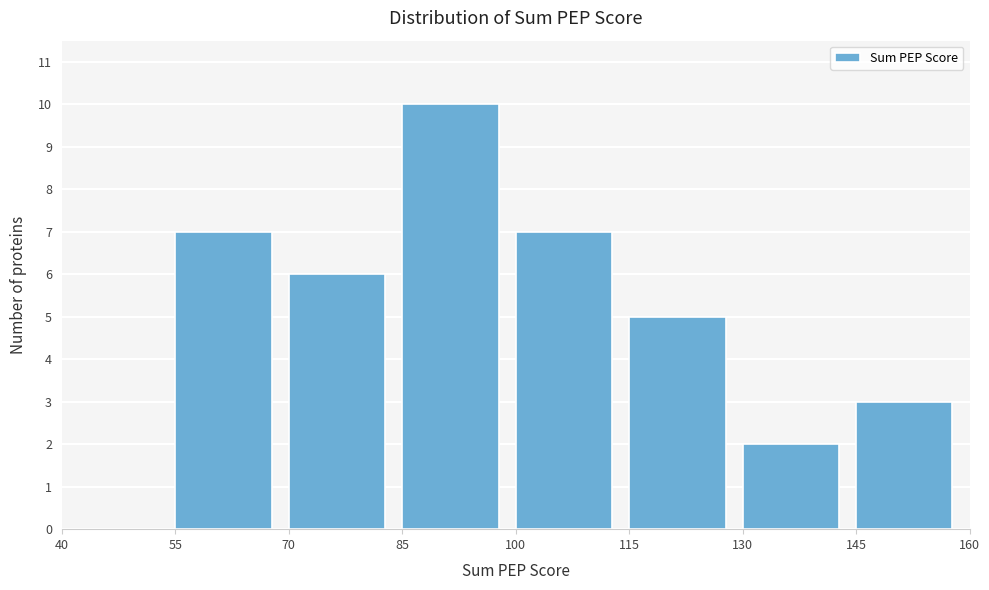

Reading left to right, list every bar in this chart as the range it spans on the x-axis followed by its height. The values are not printed on the chart, so give them approximately, as read against the axis.

40 to 55: 0
55 to 70: 7
70 to 85: 6
85 to 100: 10
100 to 115: 7
115 to 130: 5
130 to 145: 2
145 to 160: 3